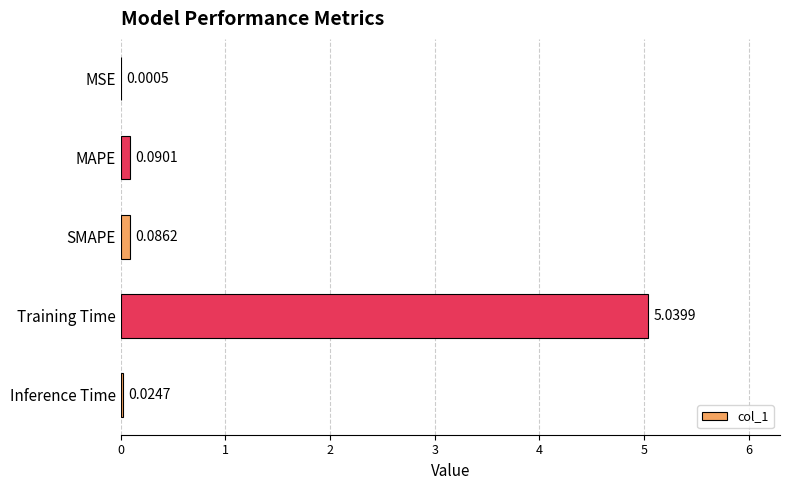

Between MSE and SMAPE, which is larger?

SMAPE